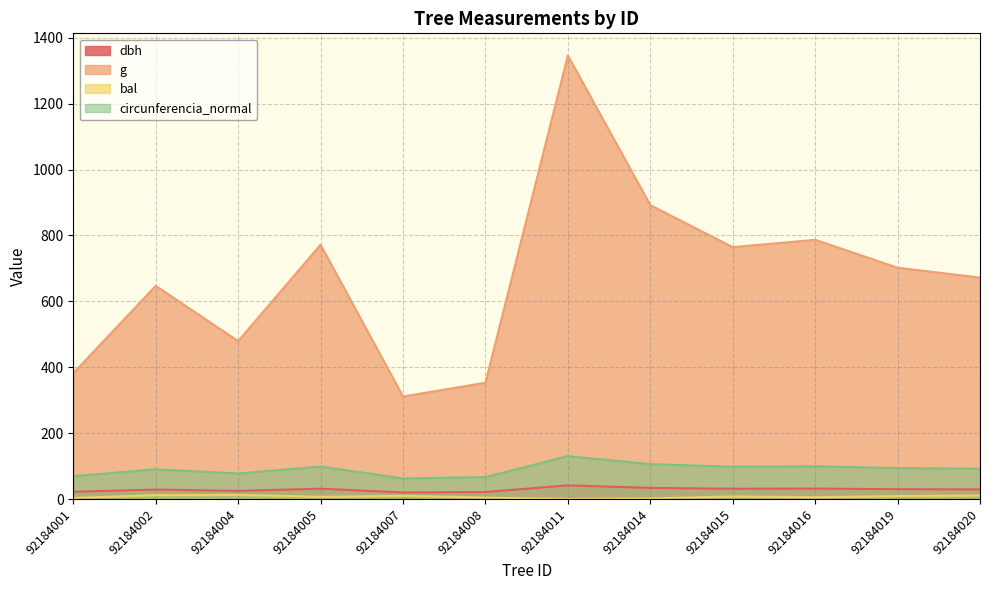

How many lines are shown in the chart?

4